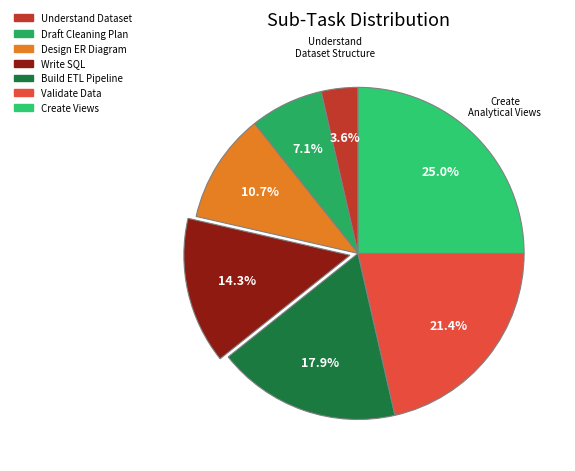

Which category has the biggest portion of the pie?

Create Analytical Views